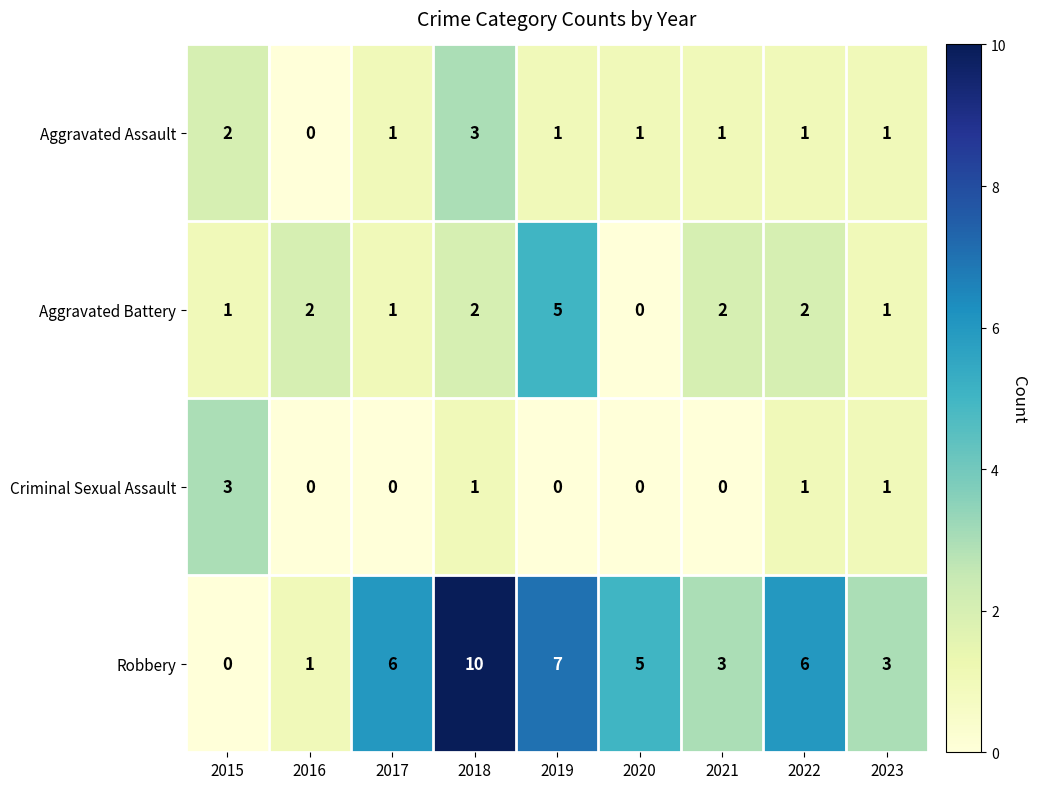

How many distinct data groups are displayed?

4